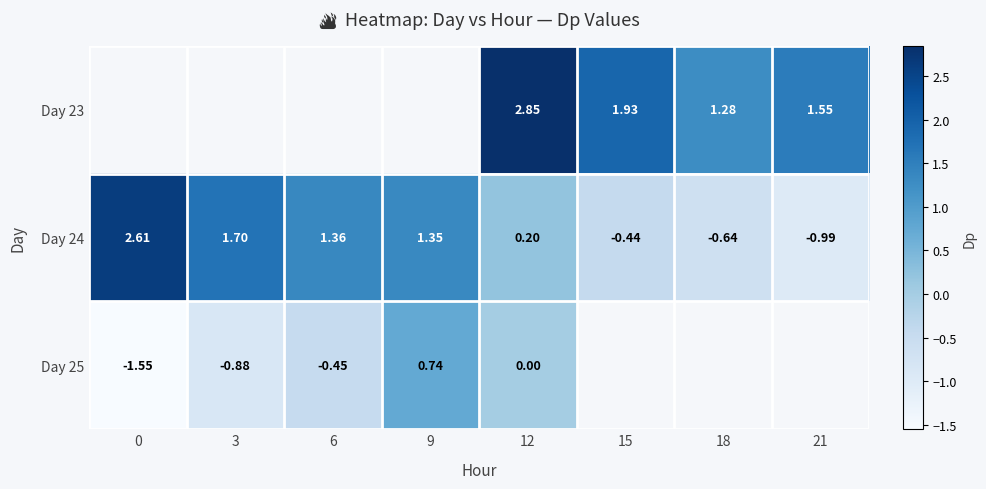

What is the difference between the maximum and minimum values in the Day 25 series?

2.3